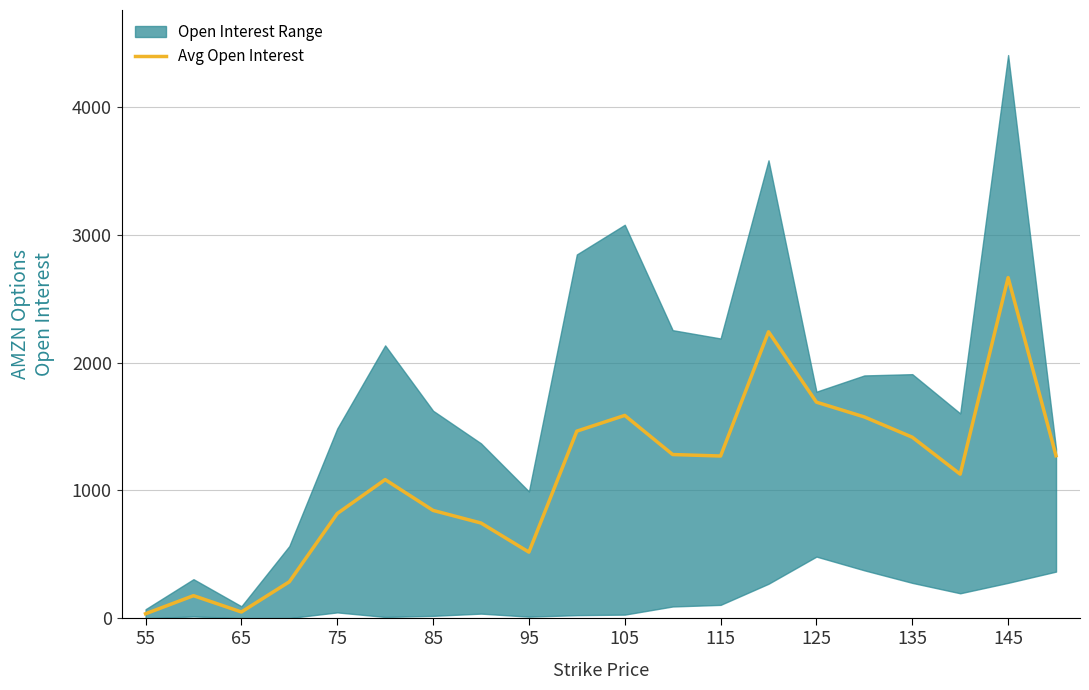

True or false: Avg Open Interest has a value of 579.8 at 115.

False